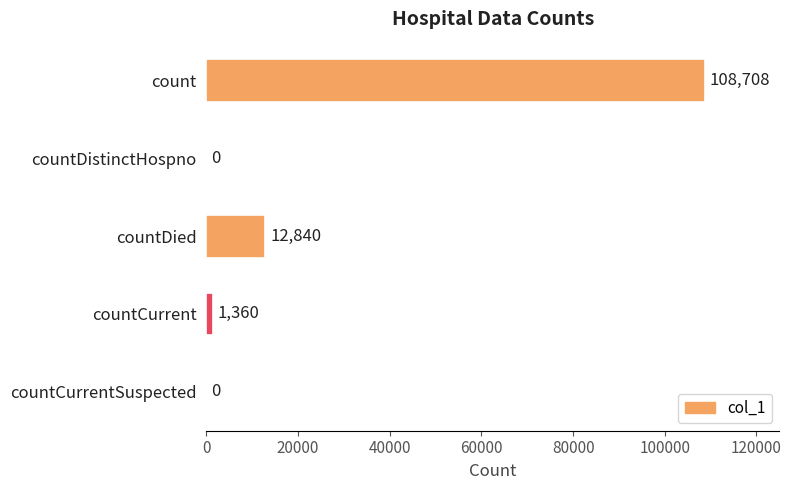

Are the bars horizontal?

Yes